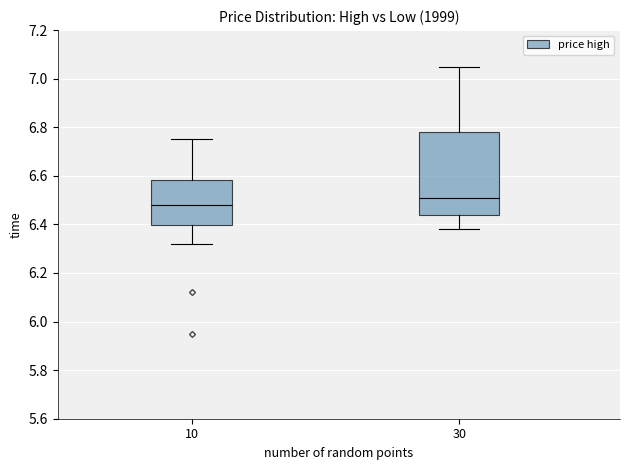

Reading left to right, read every box against the y-axis: the position of its median line, the range the box covers, and the ends of its whiskers. The values are not printed on the chart, so give them approximately, as read against the axis.

10: median 6.48, box 6.40 to 6.58, whiskers 6.32 to 6.76
30: median 6.52, box 6.44 to 6.78, whiskers 6.38 to 7.06